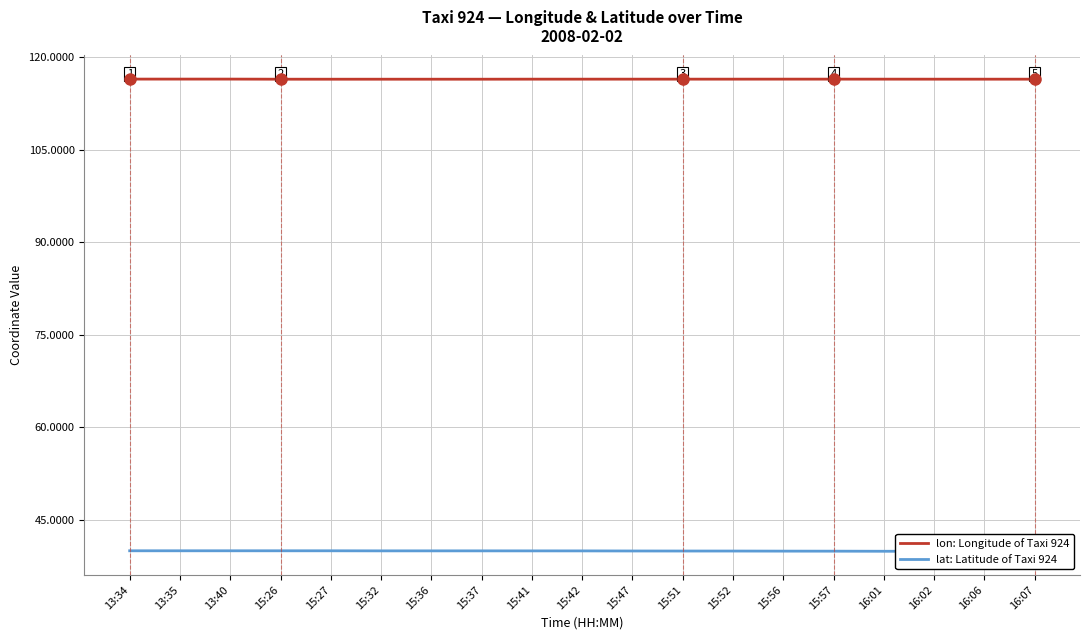

How many lon: Longitude of Taxi 924 values are between 116 and 117?

19